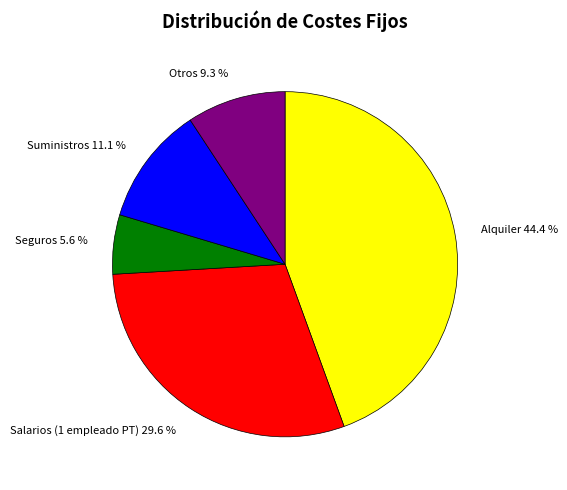

Rank the categories by value from highest to lowest.

Alquiler, Salarios (1 empleado PT), Suministros, Otros, Seguros